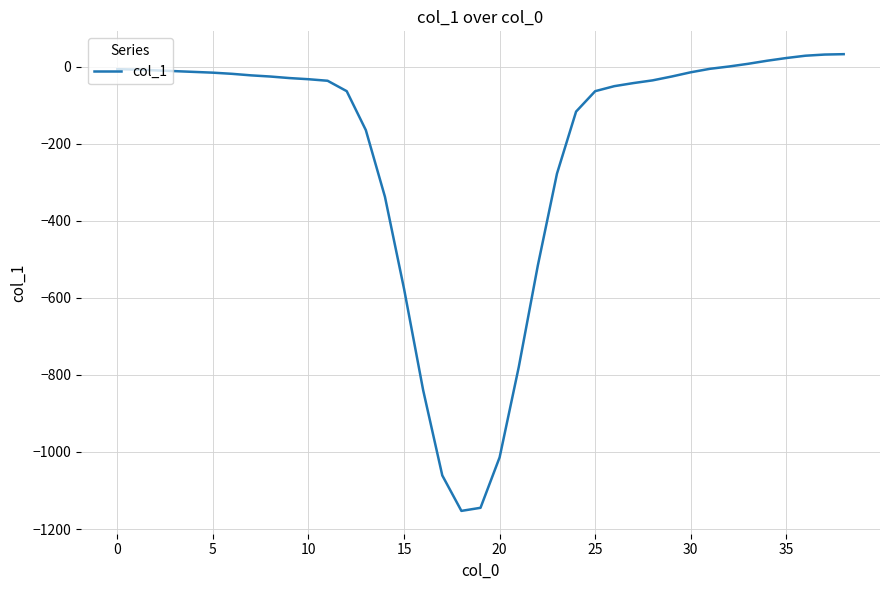

Does the chart have visible grid lines?

Yes